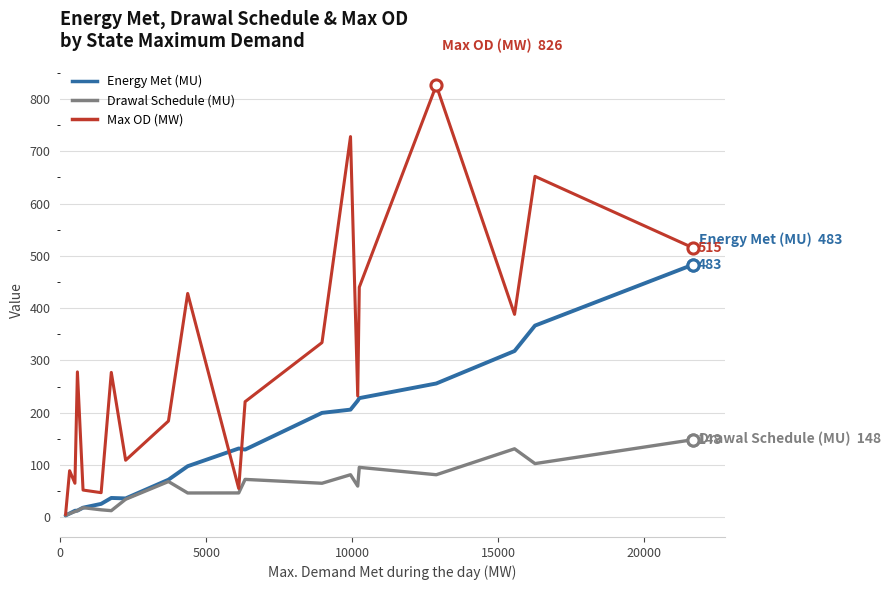

How many values in the Energy Met (MU) series exceed 129?

10